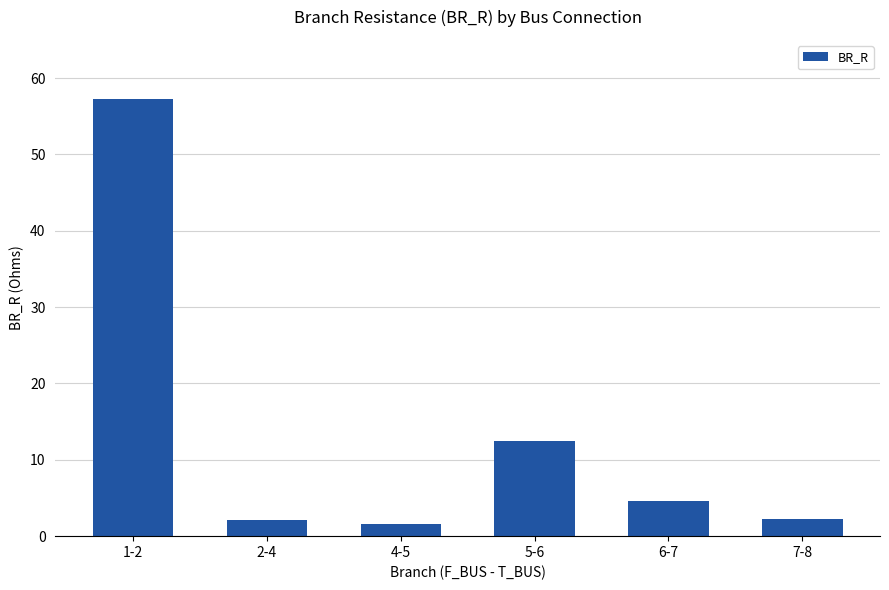

How many values are below 4?

3